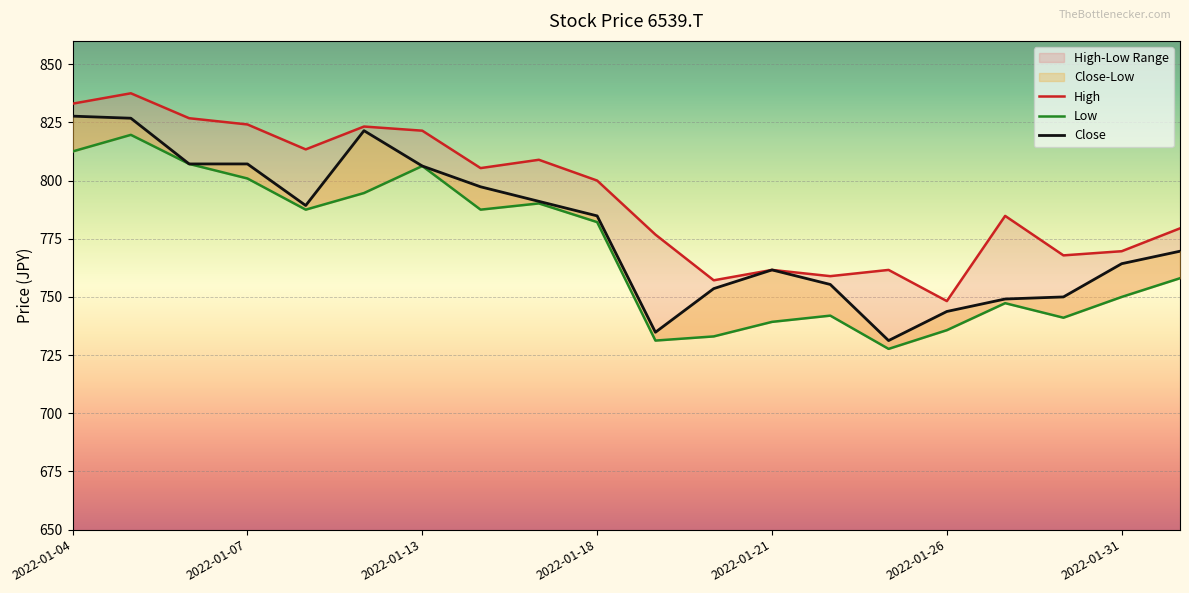

The High series shows 784.8 at 16. True or false?

True